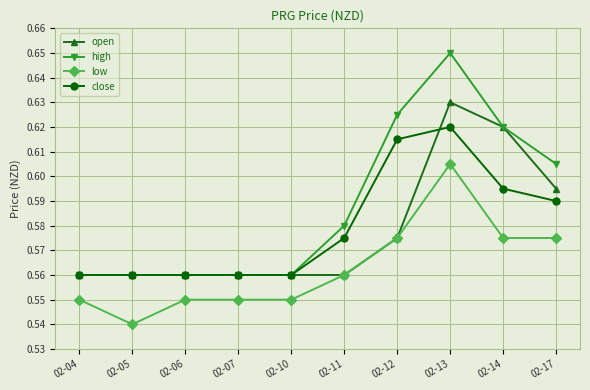

Does the chart display data point markers on the line(s)?

Yes